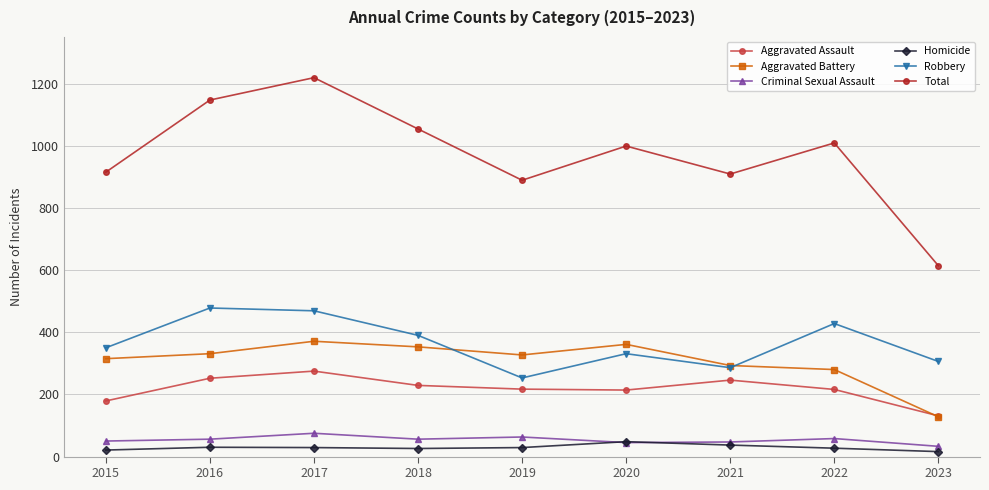

True or false: Robbery and Total intersect in this chart.

False